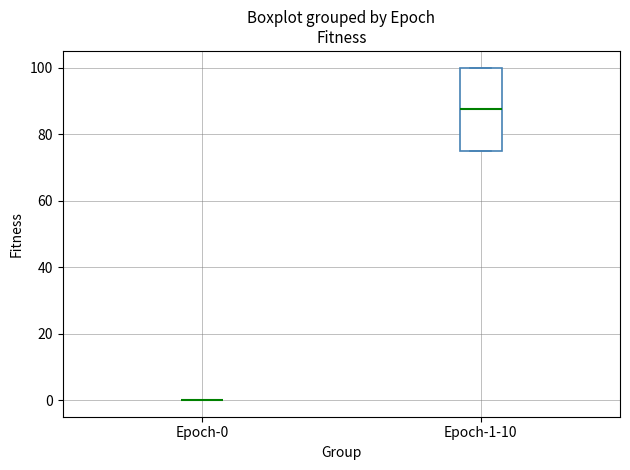

Reading left to right, read every box against the y-axis: the position of its median line, the range the box covers, and the ends of its whiskers. The values are not printed on the chart, so give them approximately, as read against the axis.

Epoch-0: box collapsed to a line at 0, whiskers 0 to 0
Epoch-1-10: median 88, box 76 to 100, whiskers 76 to 100